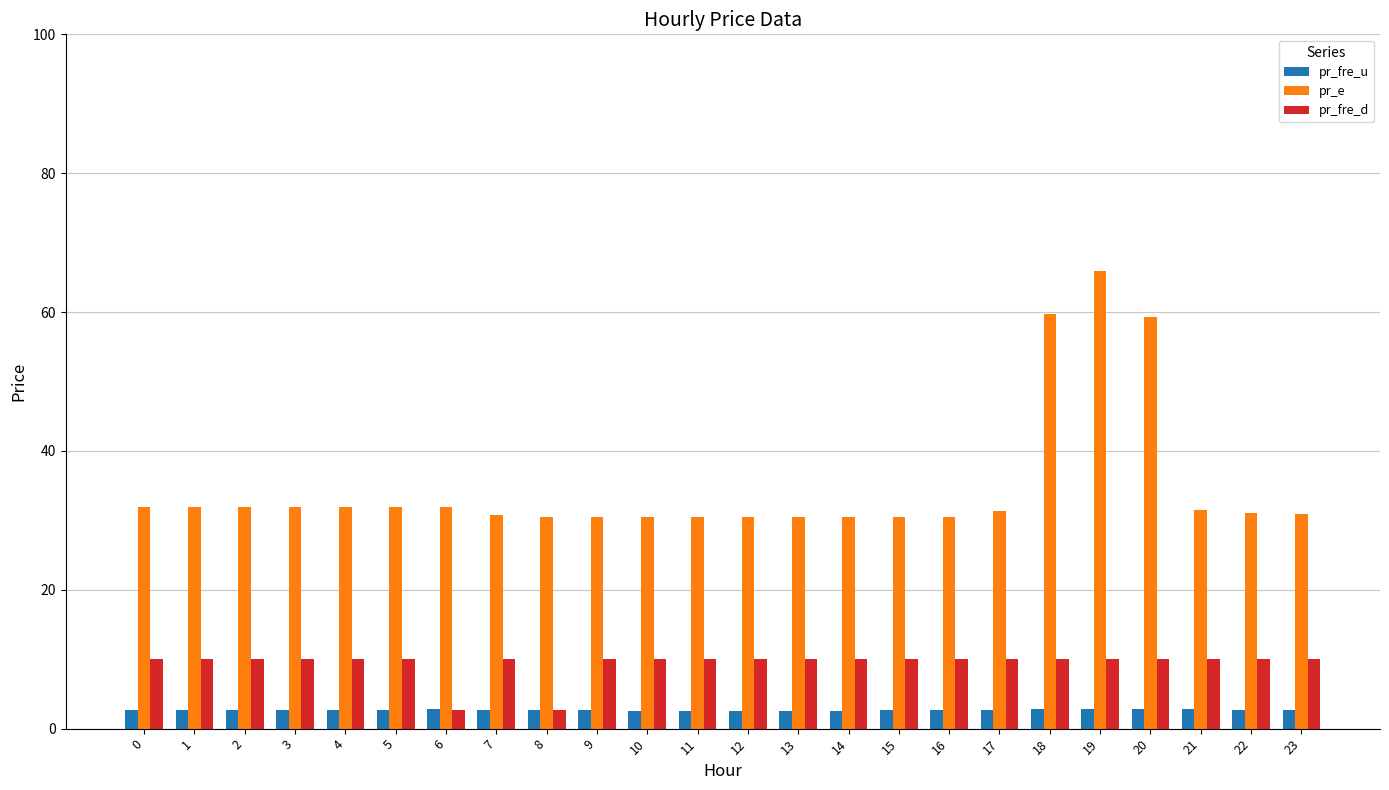

The value of pr_e at 1 is 17.1. True or false?

False